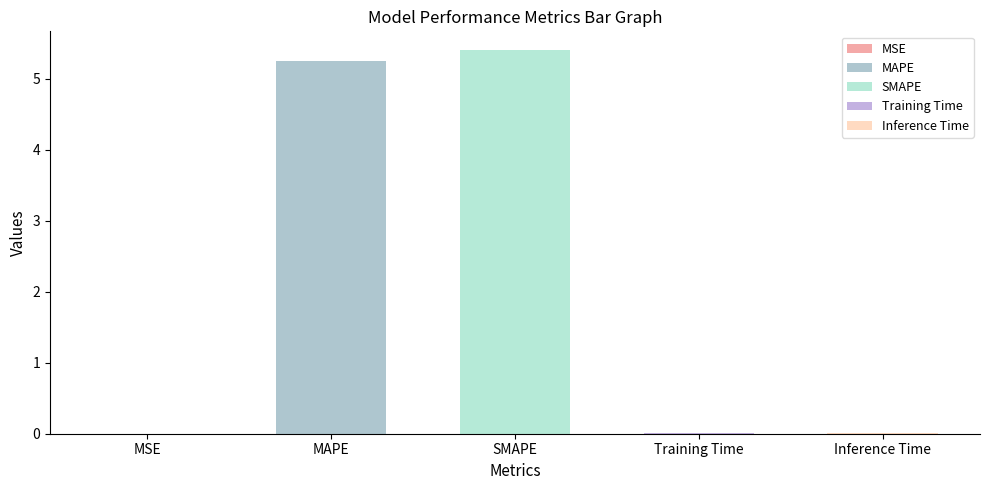

What is the sum of all values?

10.7